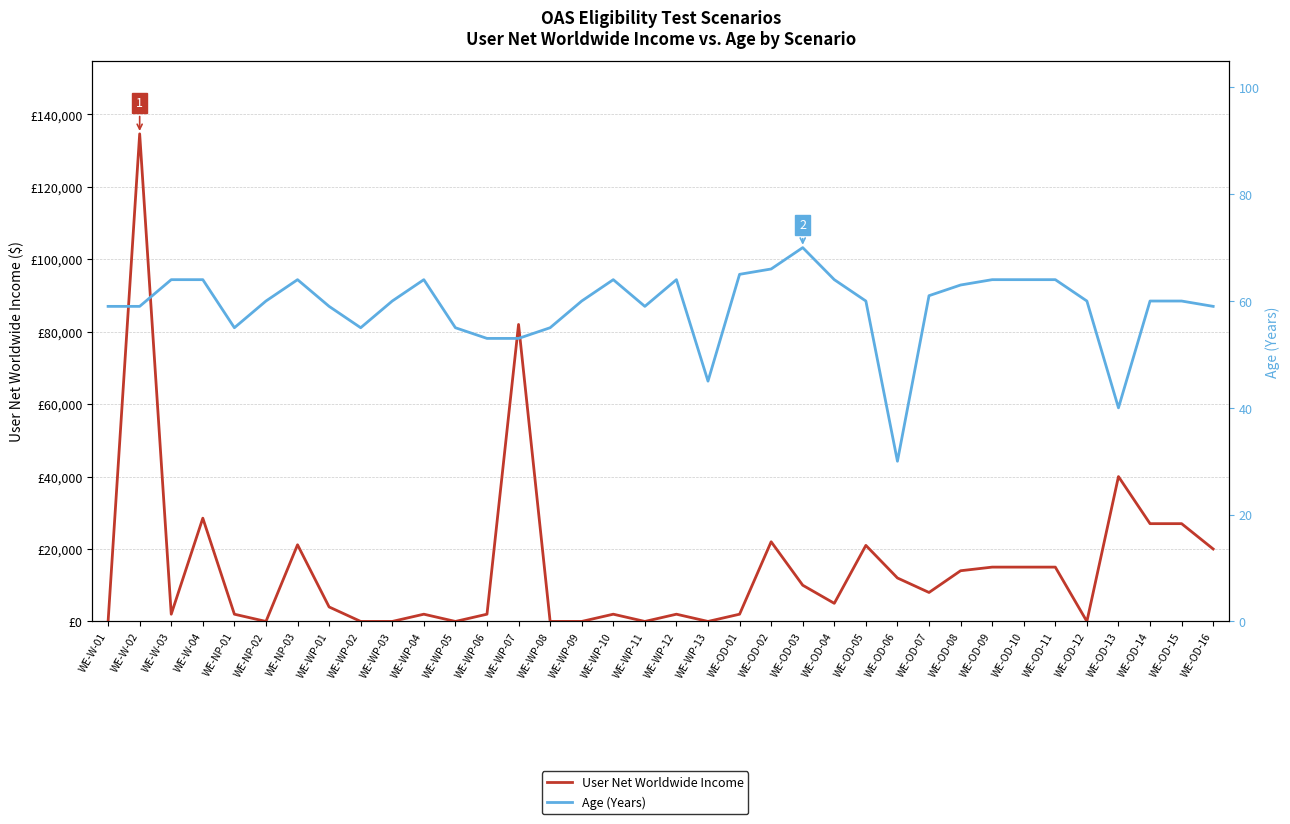

The value of User Net Worldwide Income at WE-WP-03 is 0. True or false?

True